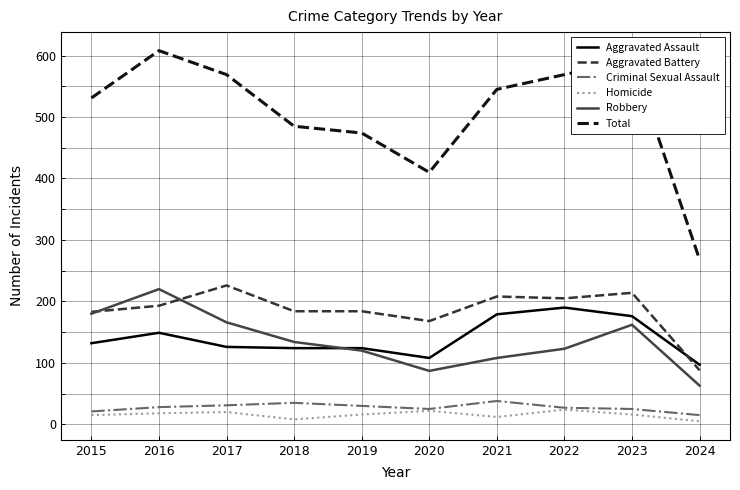

What is the greatest value displayed?

608